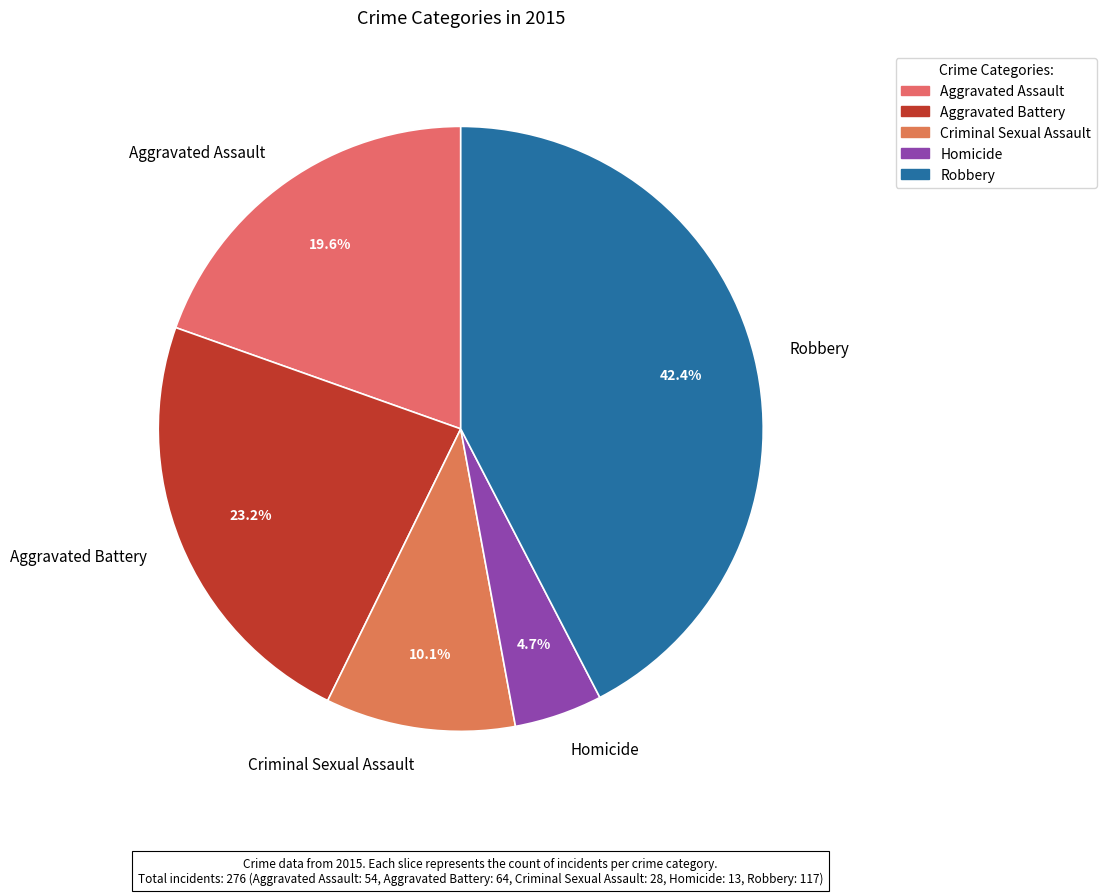

Which slice is the smallest?

Homicide